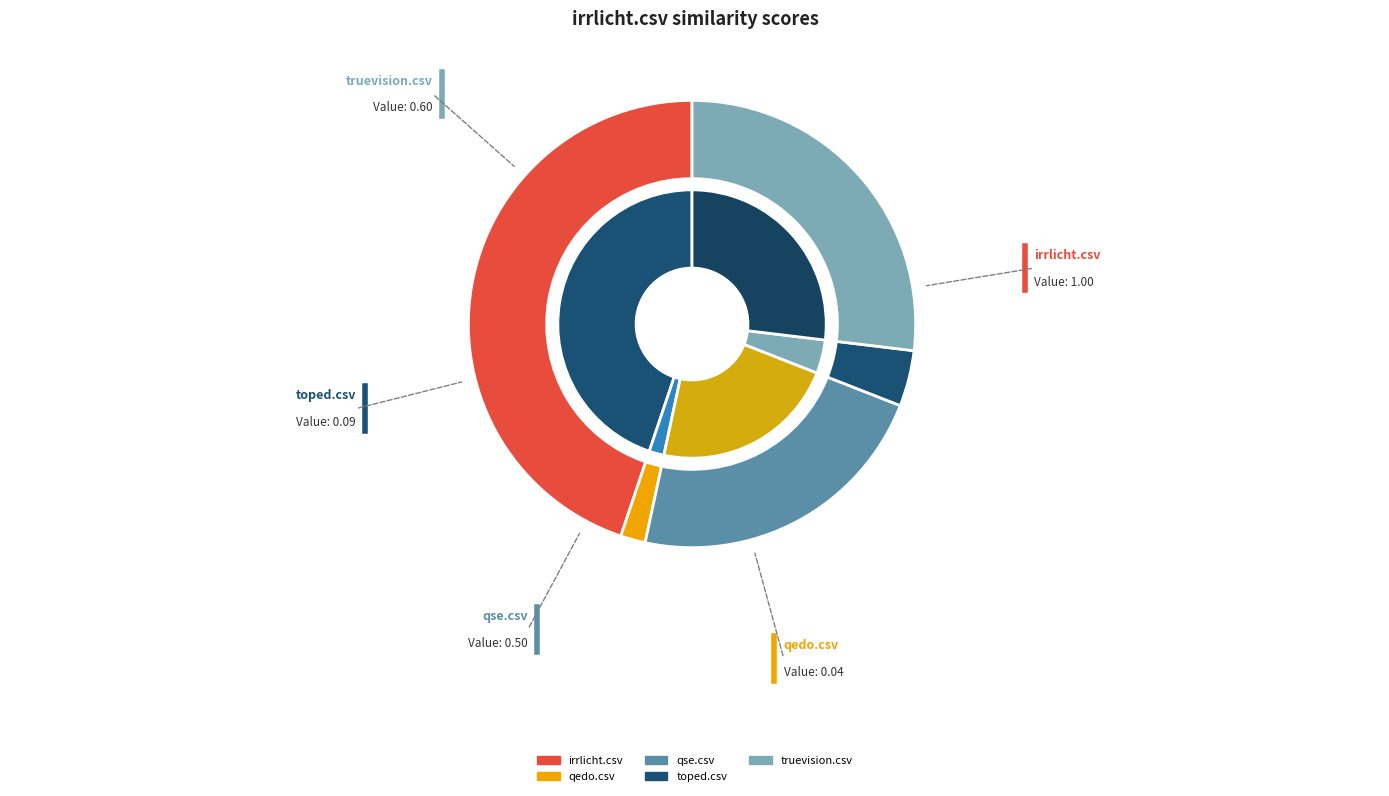

To the nearest percent, what is the combined percentage of truevision.csv and qse.csv?

49%